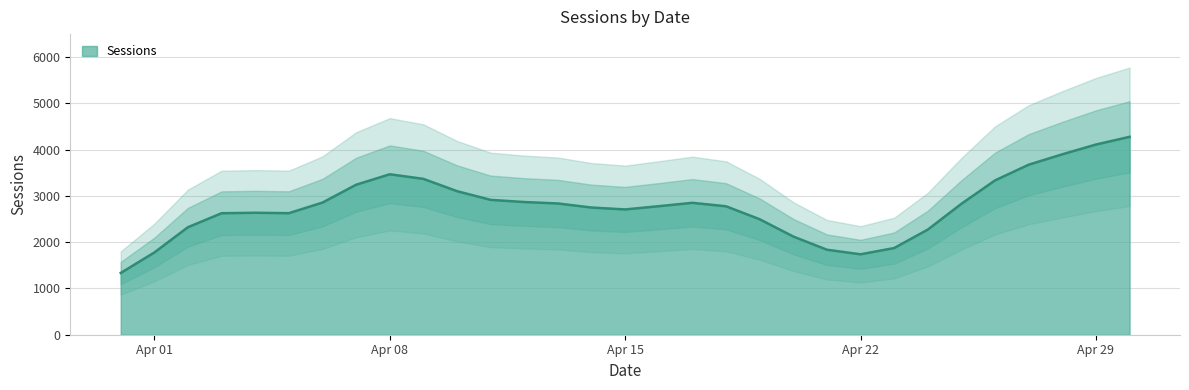

The value of Sessions at Apr 08 is 2175. True or false?

False